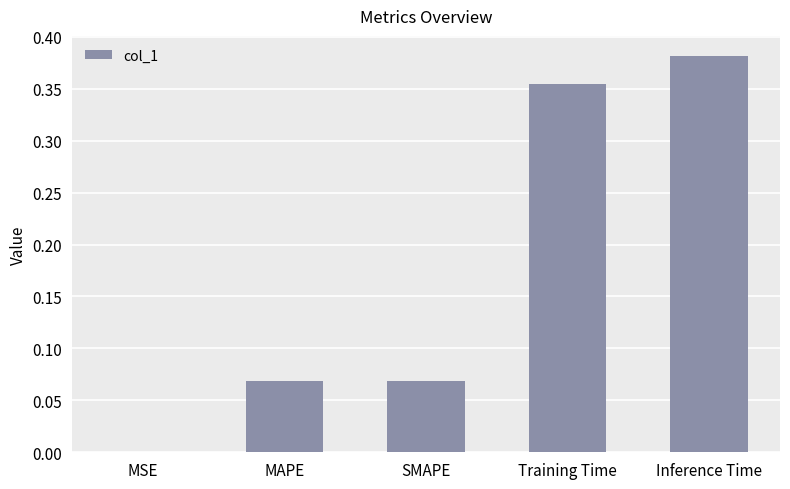

Which label corresponds to the largest value in the chart?

Inference Time